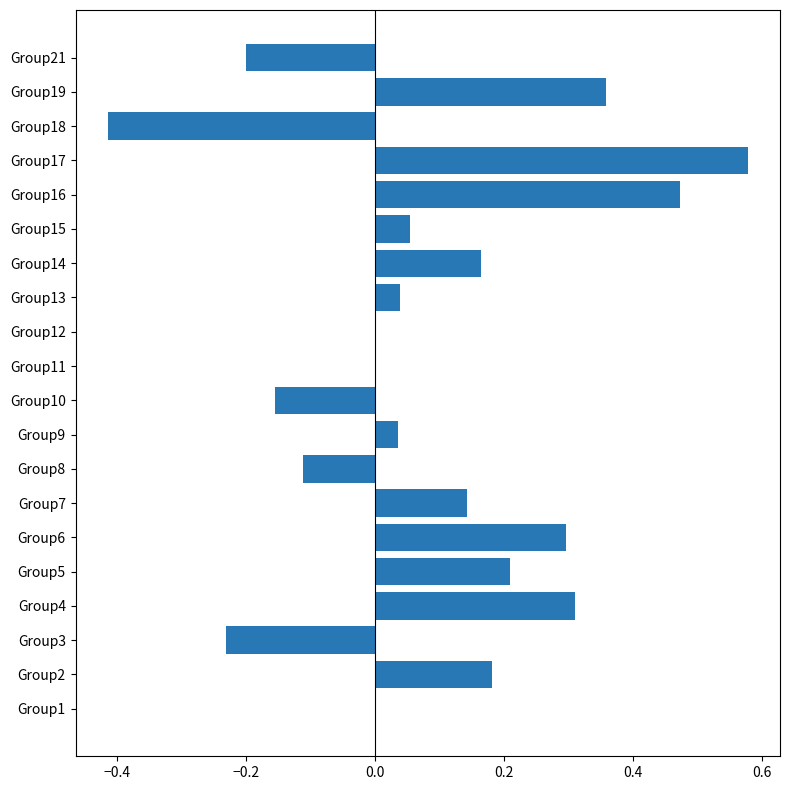

Are the bars grouped side by side (vs. stacked)?

No